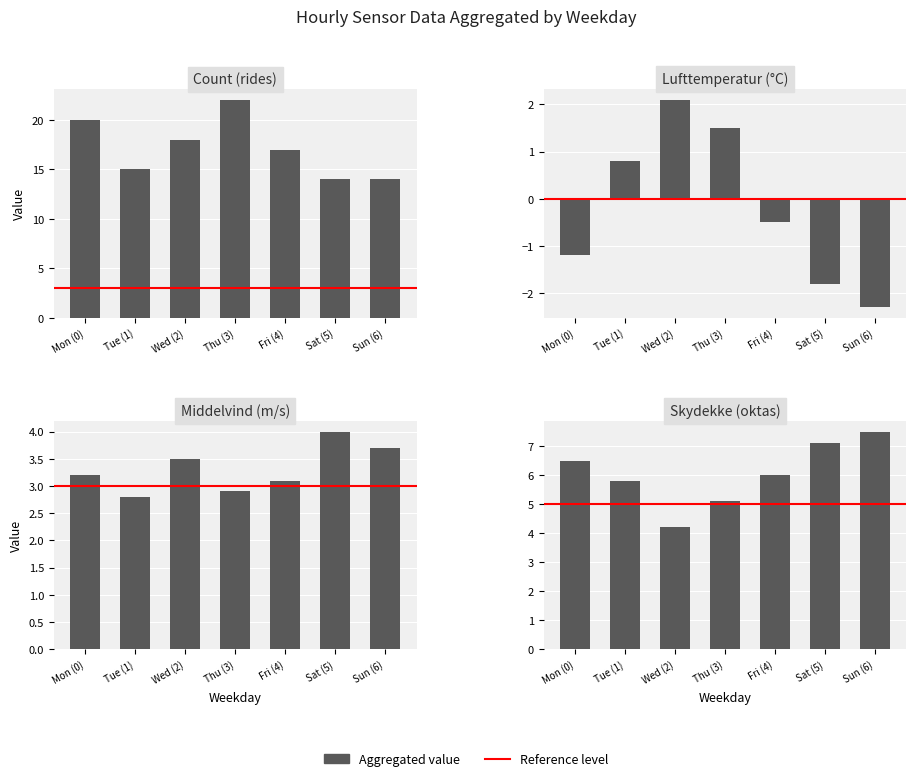

Which category has the lowest value in the Lufttemperatur (°C) series?

Sun (6)